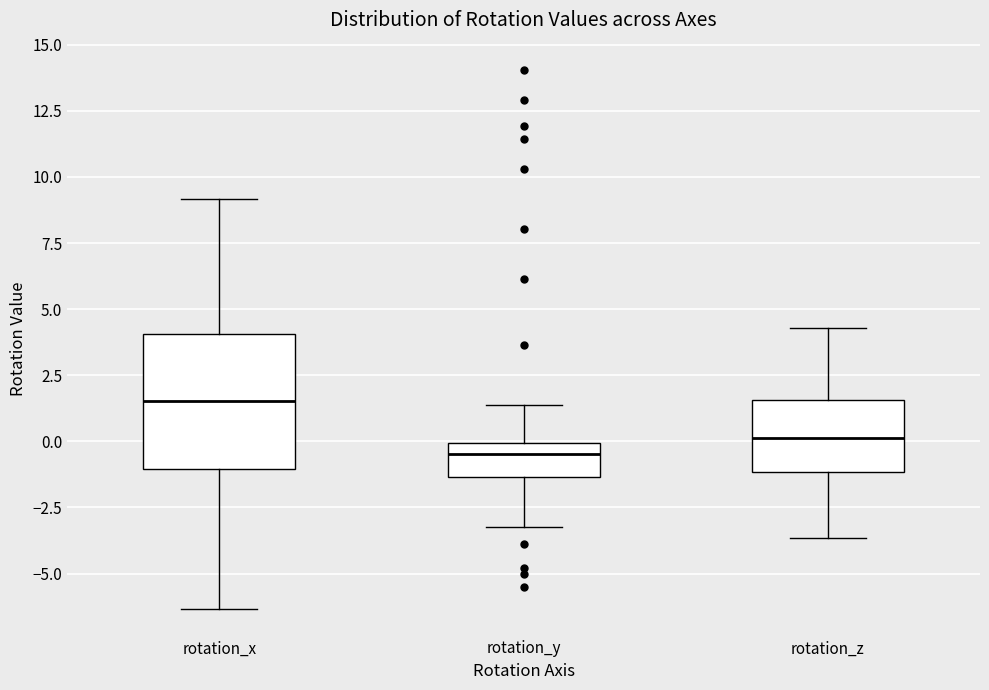

Comparing the boxes themselves (not the whiskers), which one is the tallest?

rotation_x